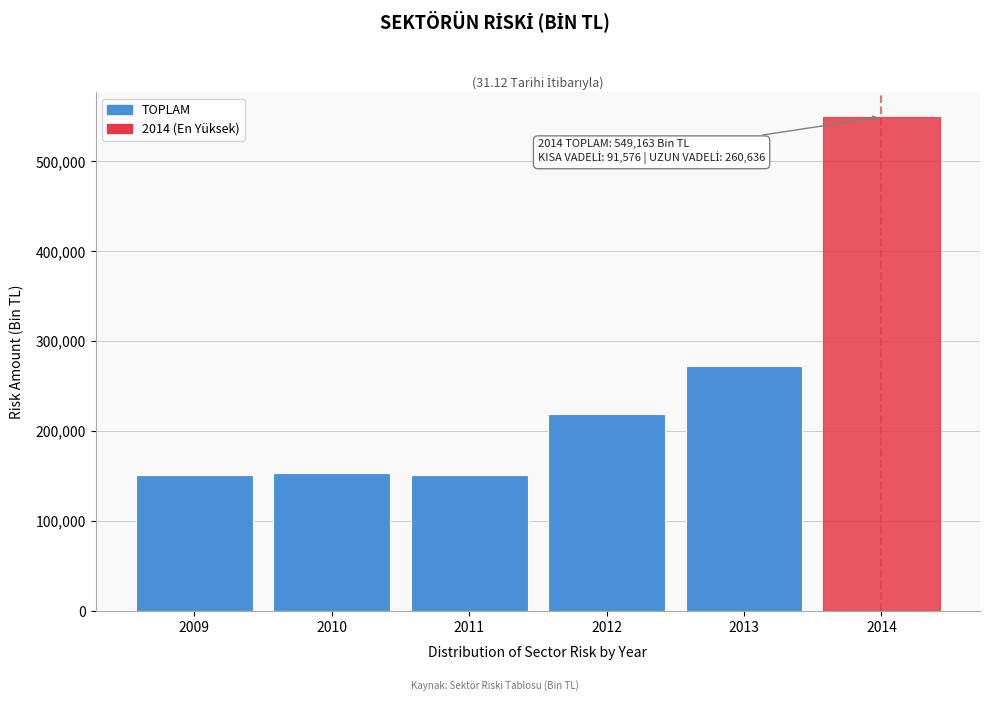

Approximately how many times larger is the value at 2011 compared to 2014?

0.3